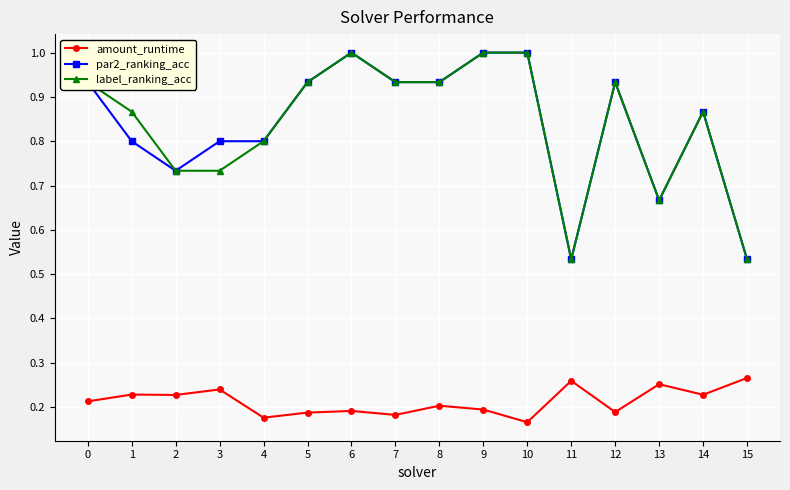

What is the maximum value shown in the chart?

1.0